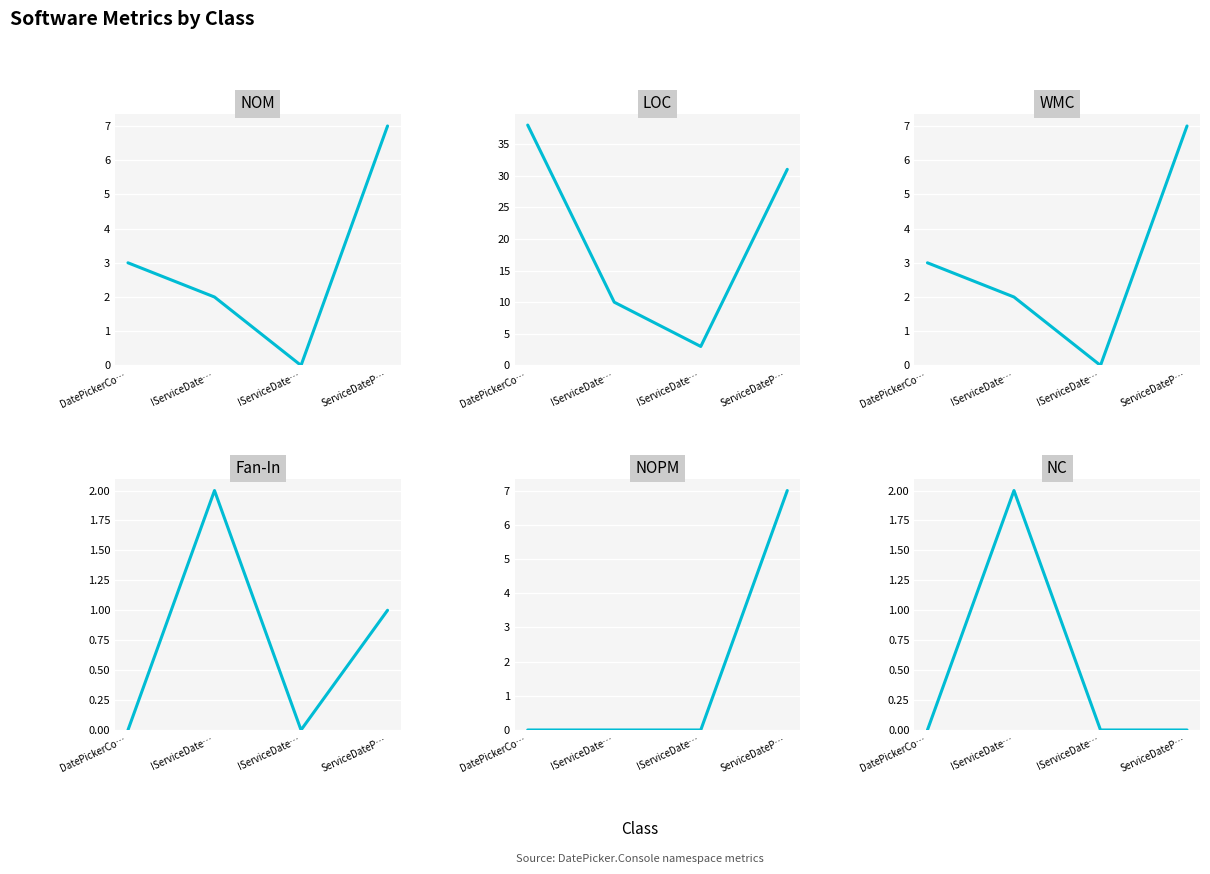

What is the label of the 2nd point from the right?

IServiceDate…